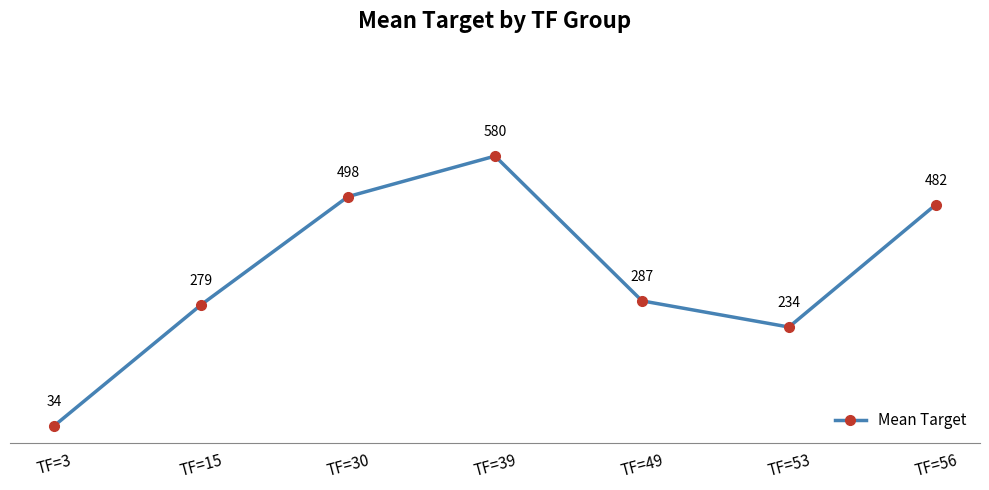

Is it true that the value at TF=53 is 234?

True